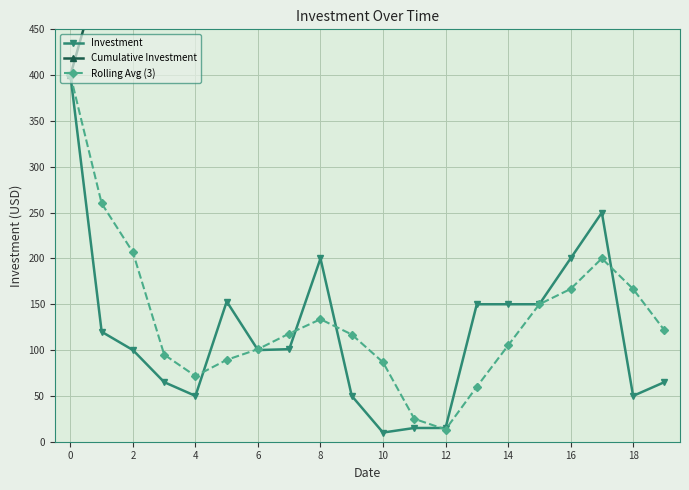

True or false: Investment has more than 1 points higher than both neighbors.

True